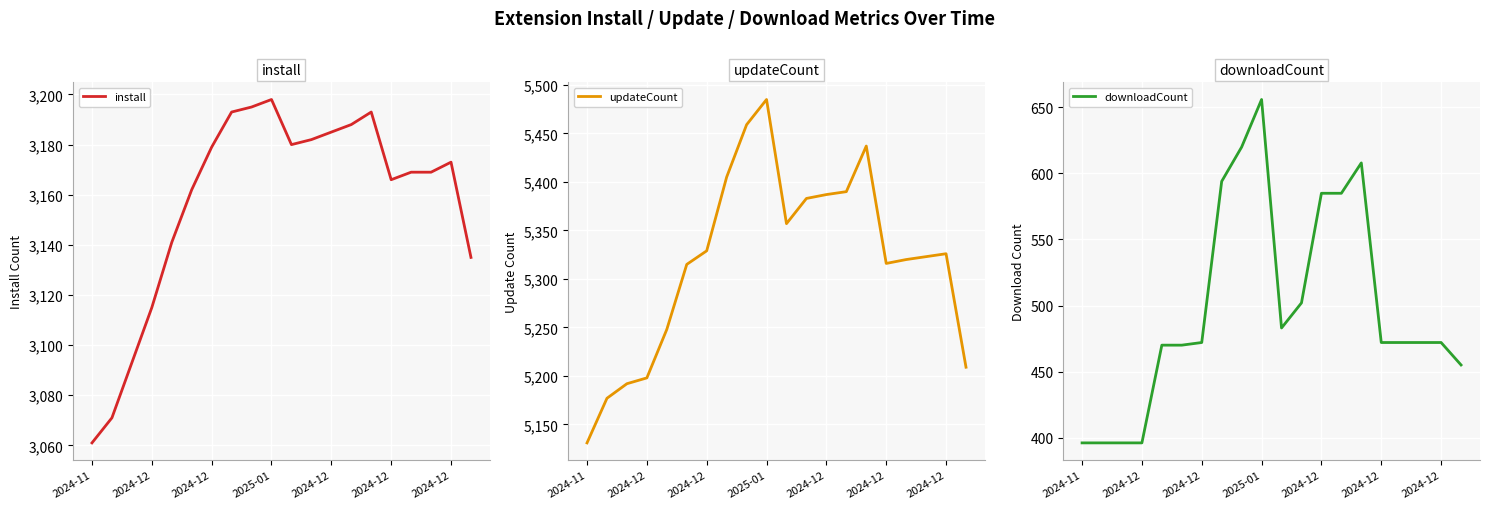

List the series in order of their overall mean, highest first.

updateCount, install, downloadCount